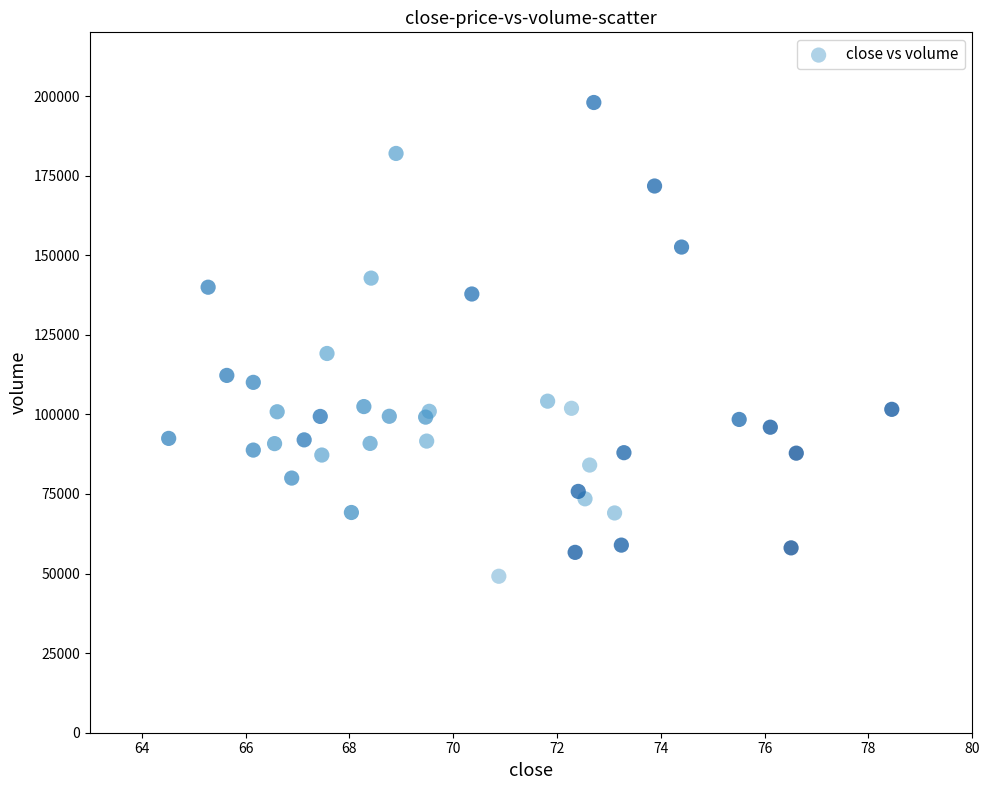

What Y value in the scatter plot is closest to 123554?

119124